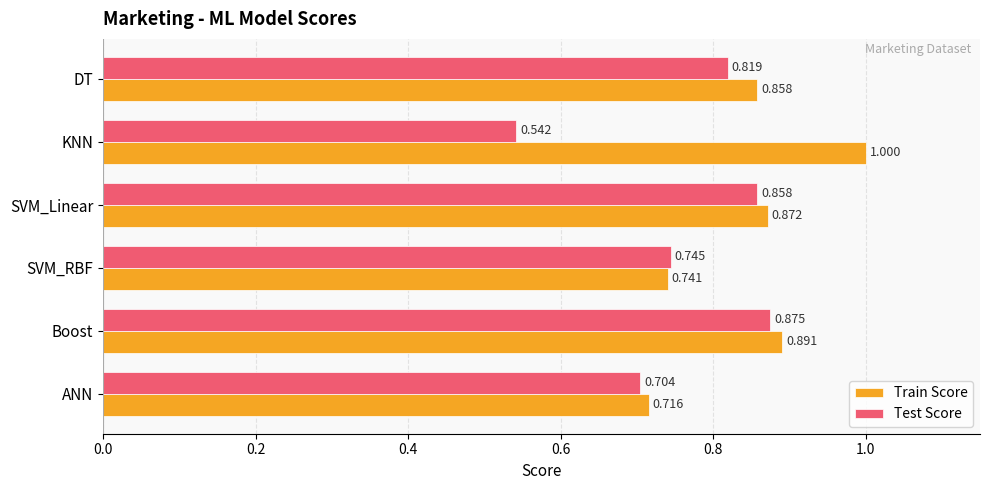

Where is Train Score nearest to the value 0?

ANN